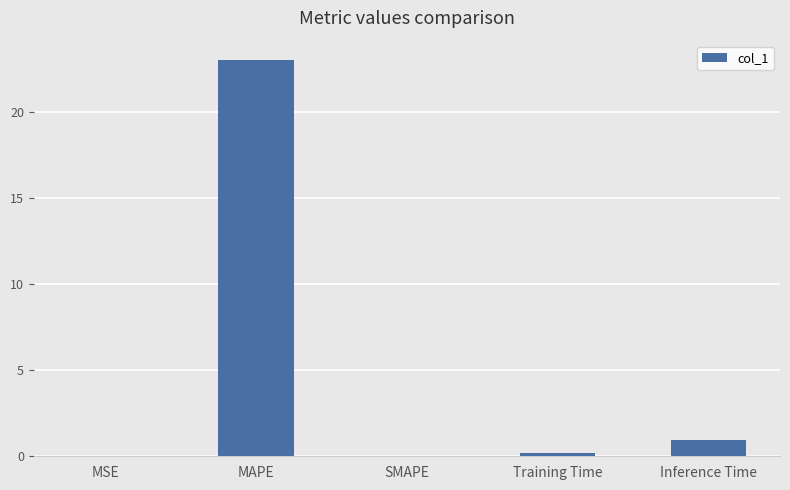

What is the sum of all values?

24.2